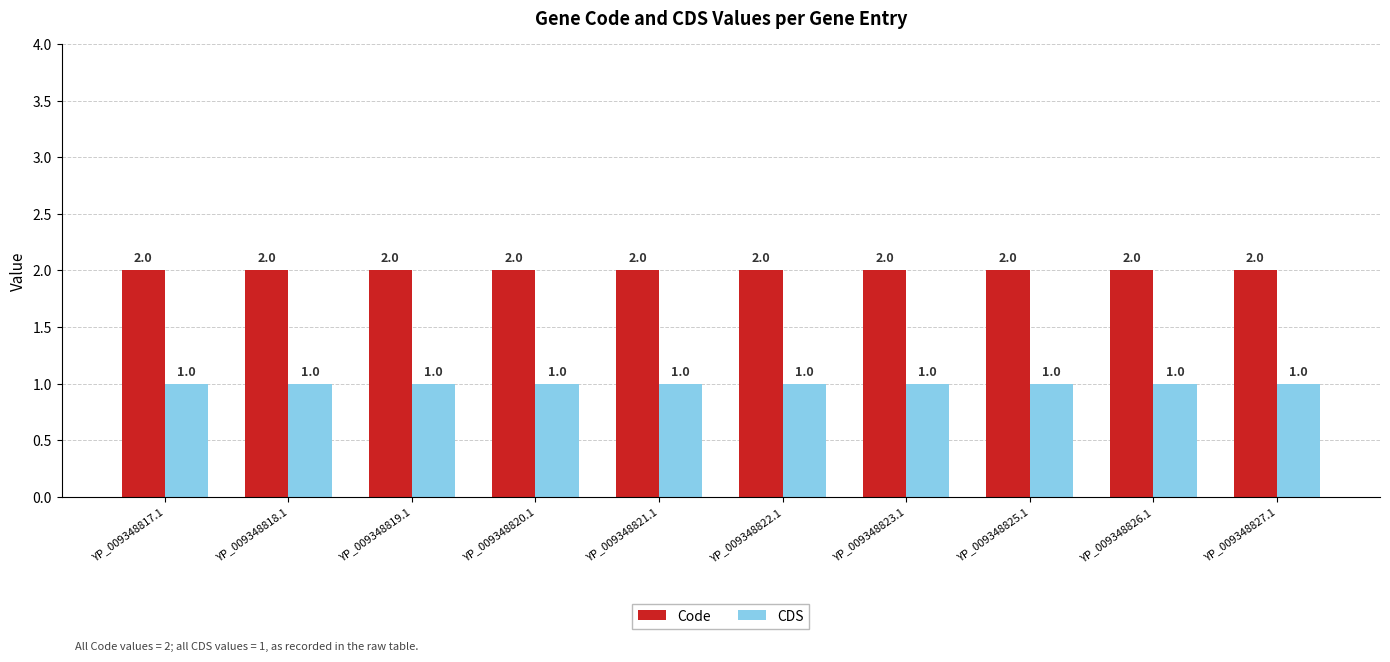

Count the number of categories in the chart.

10